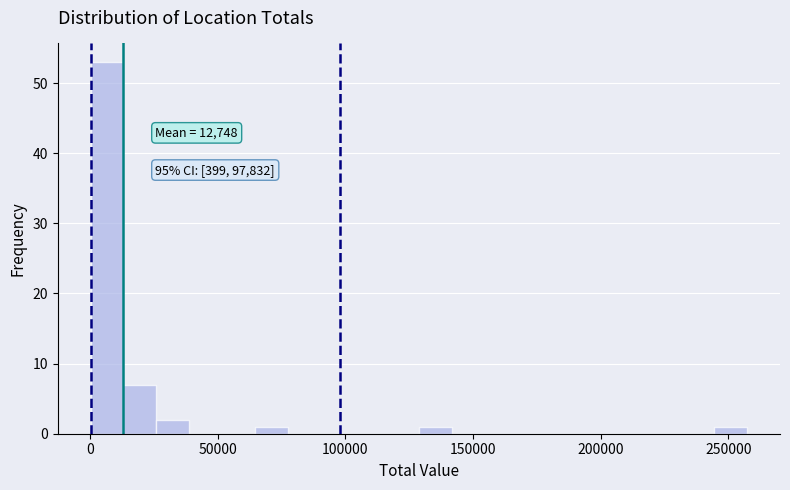

Read against the x-axis, roughly where is the centre of the tallest bar?

5000